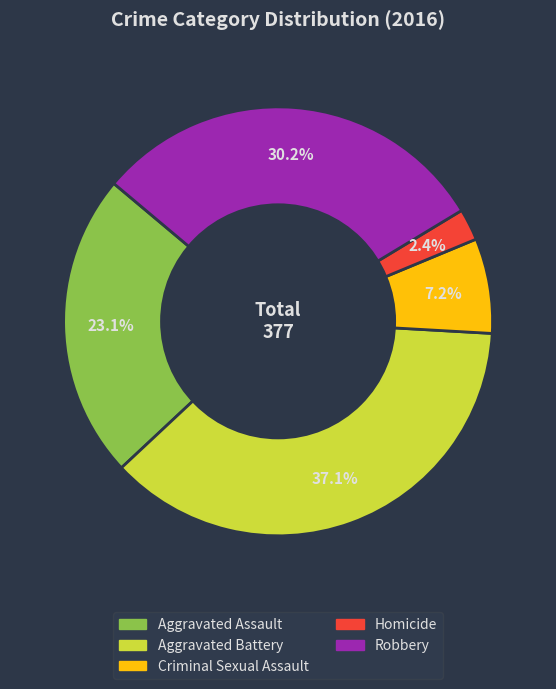

To the nearest percent, what portion does Homicide represent?

2%